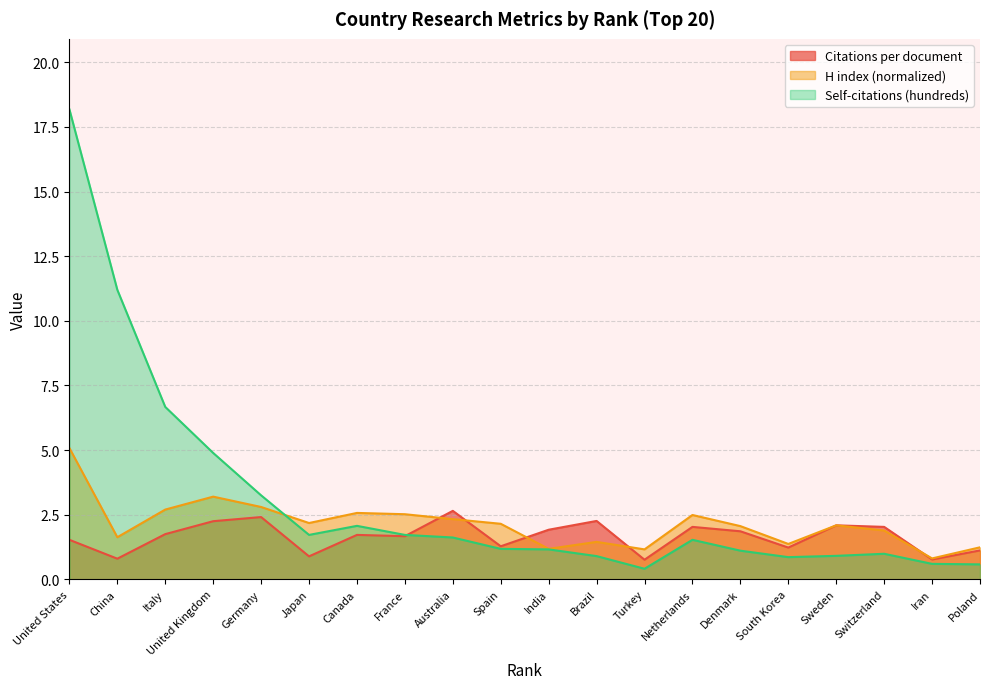

Rank the categories by H index (normalized) value from lowest to highest.

Iran, Turkey, India, Poland, South Korea, Brazil, China, Switzerland, Denmark, Sweden, Spain, Japan, Australia, Netherlands, France, Canada, Italy, Germany, United Kingdom, United States